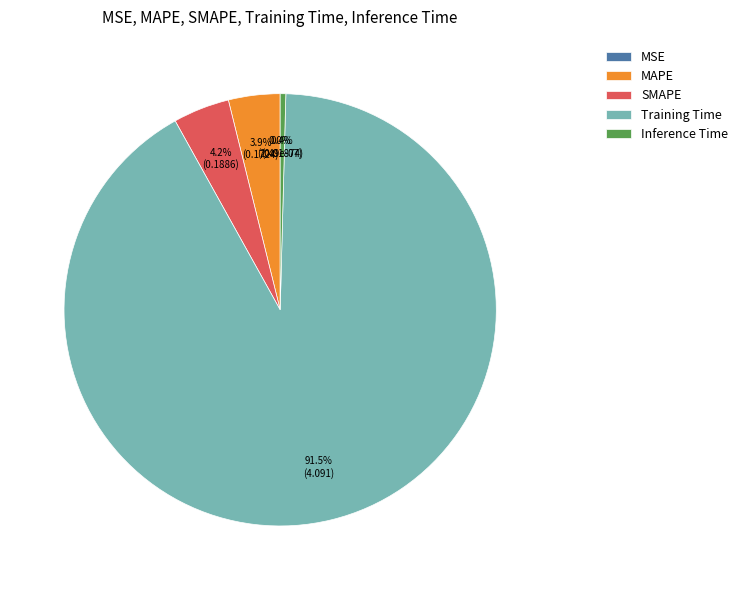

What percentage is the MAPE slice, to the nearest percent?

4%